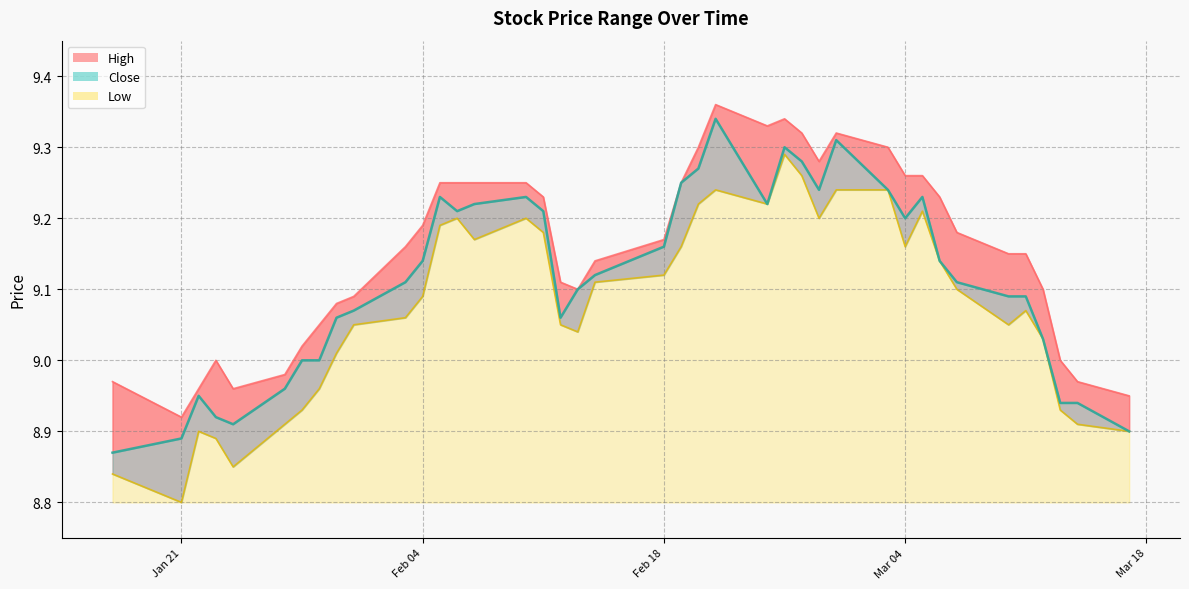

How many lines are shown in the chart?

3